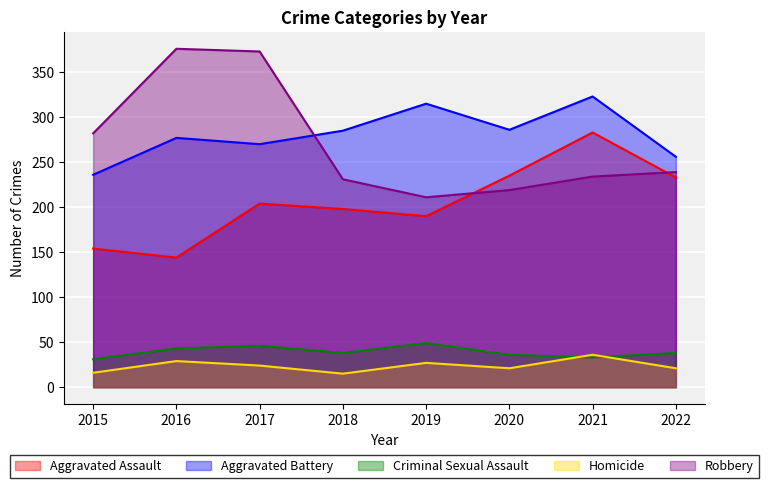

In Criminal Sexual Assault, how many points are lower than both neighbors (excluding endpoints)?

2